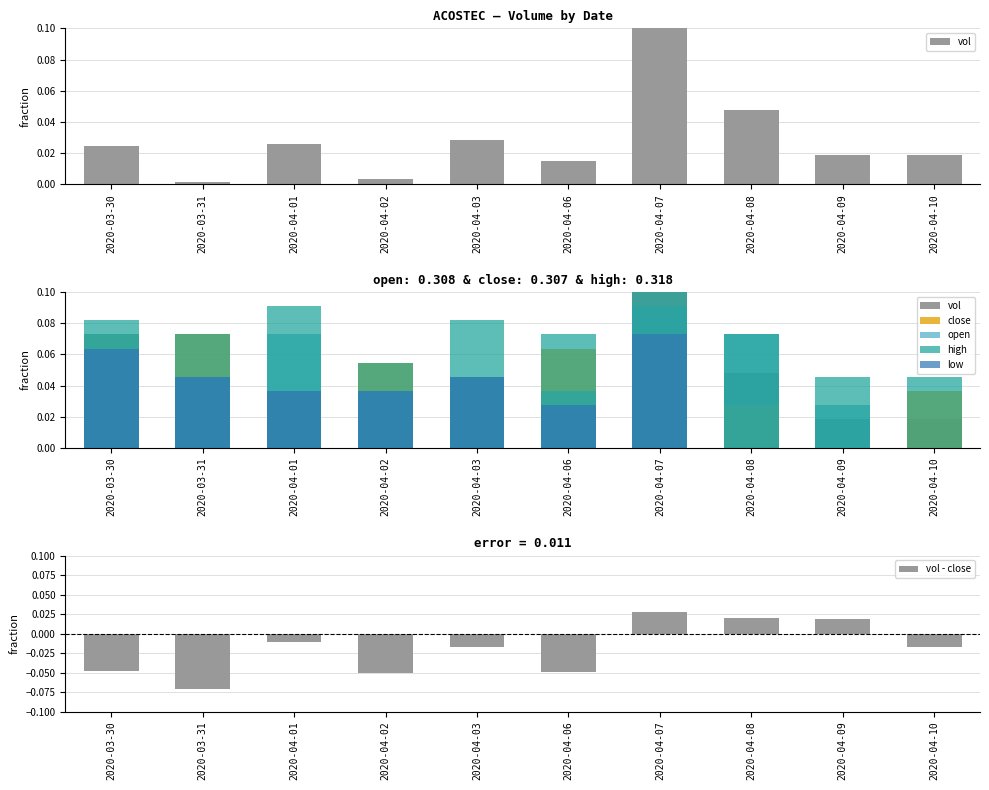

Which series has the largest range (max minus min)?

vol